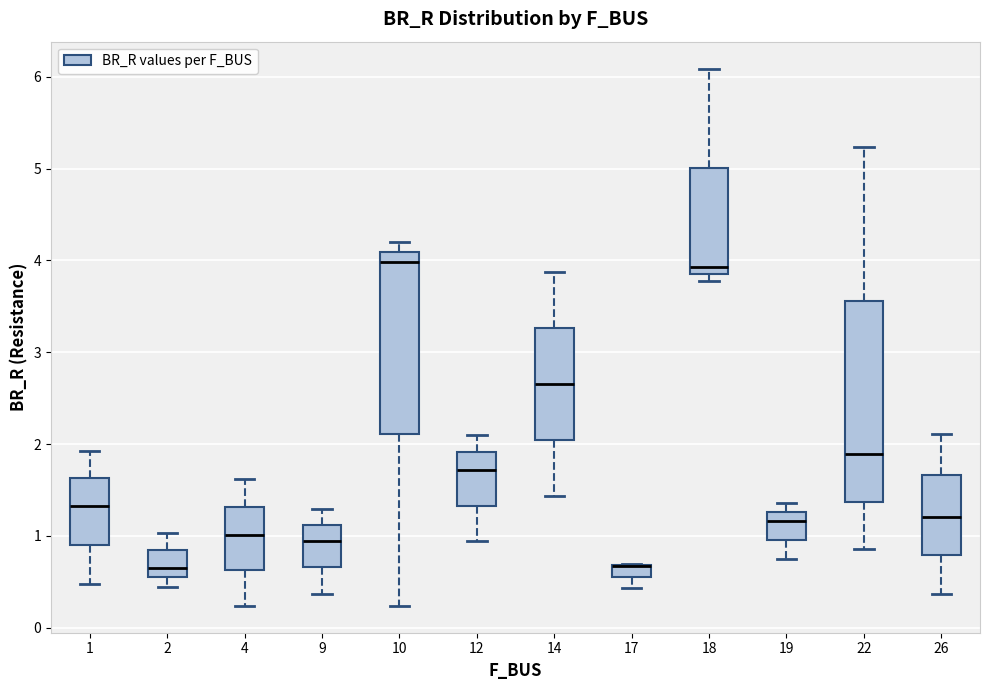

Where is the upper edge of the box at x = 17 on the y-axis? The values are not printed on the chart, so give them approximately, as read against the axis.

0.7